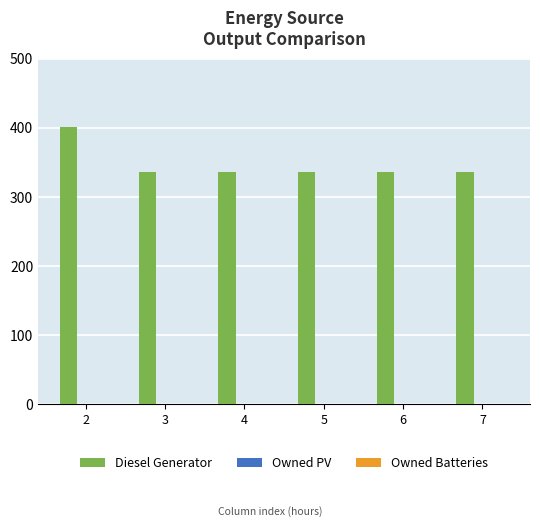

What is the ratio of the value at 4 to the value at 6?

1.0